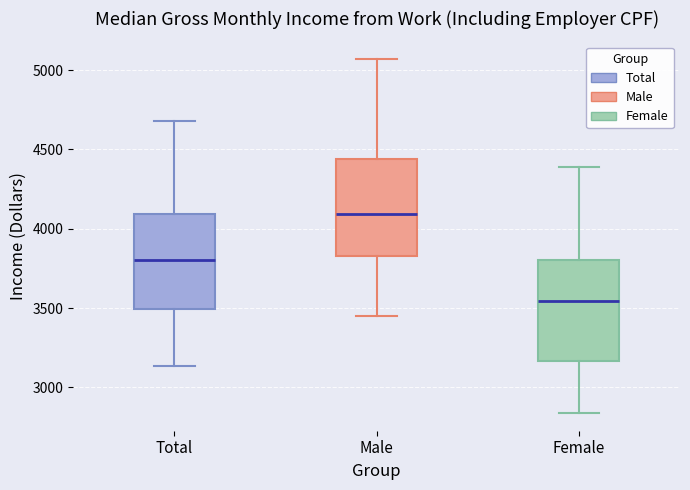

Reading left to right, transcribe this box plot: for each box, give where its median line is, the range the box spans, and where its two whiskers end, as read against the y-axis. The values are not printed on the chart, so give them approximately, as read against the axis.

Total: median 3800, box 3500 to 4100, whiskers 3150 to 4700
Male: median 4100, box 3850 to 4450, whiskers 3450 to 5050
Female: median 3550, box 3150 to 3800, whiskers 2850 to 4400